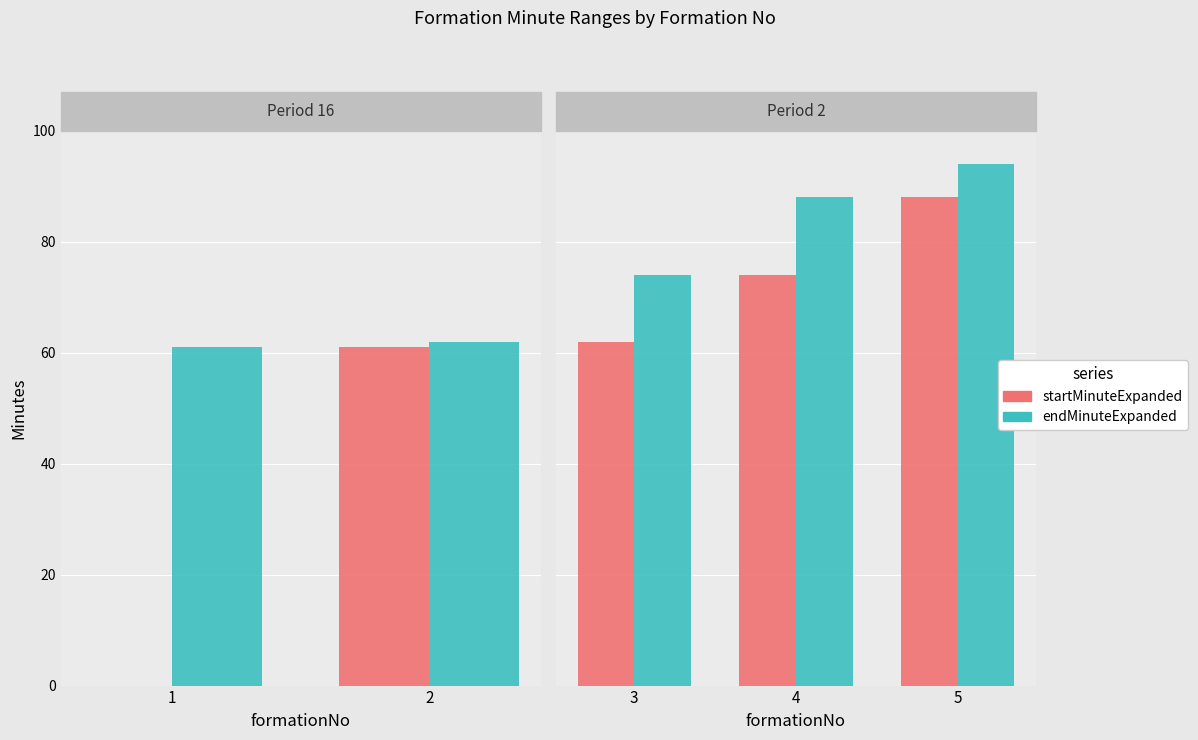

What is the highest value of the startMinuteExpanded series?

88